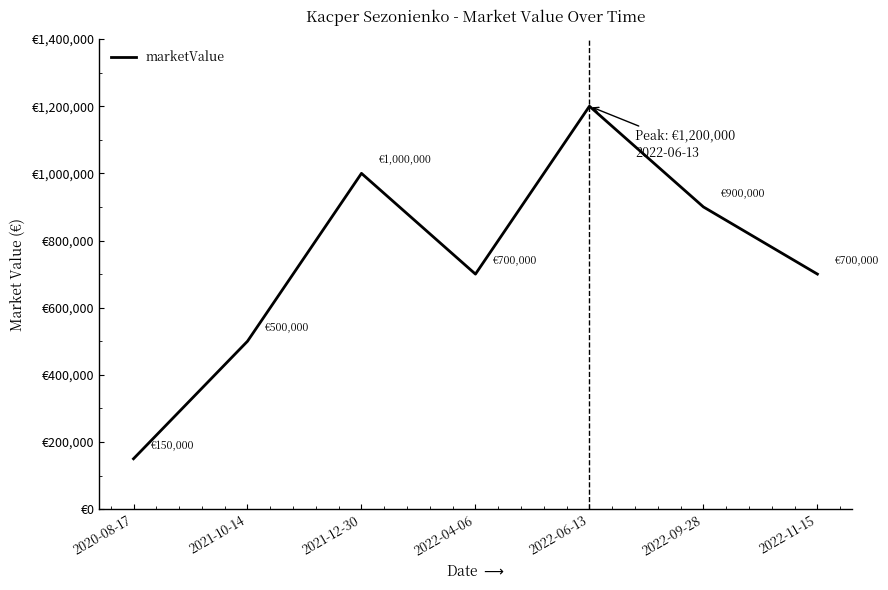

Between 2021-12-30 and 2022-11-15, which is larger?

2021-12-30